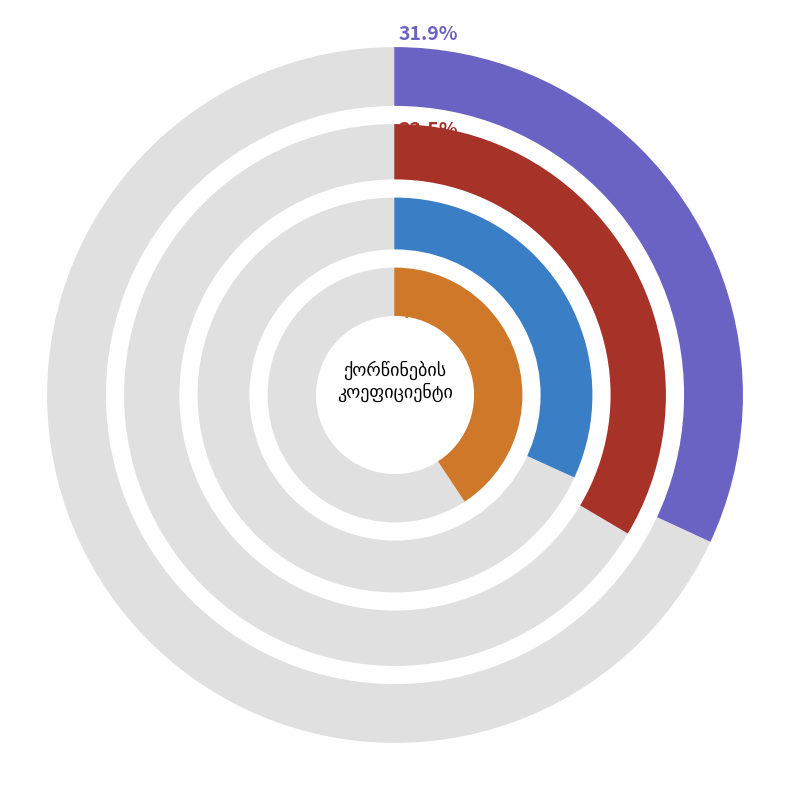

Which category has the biggest portion of the pie?

2013